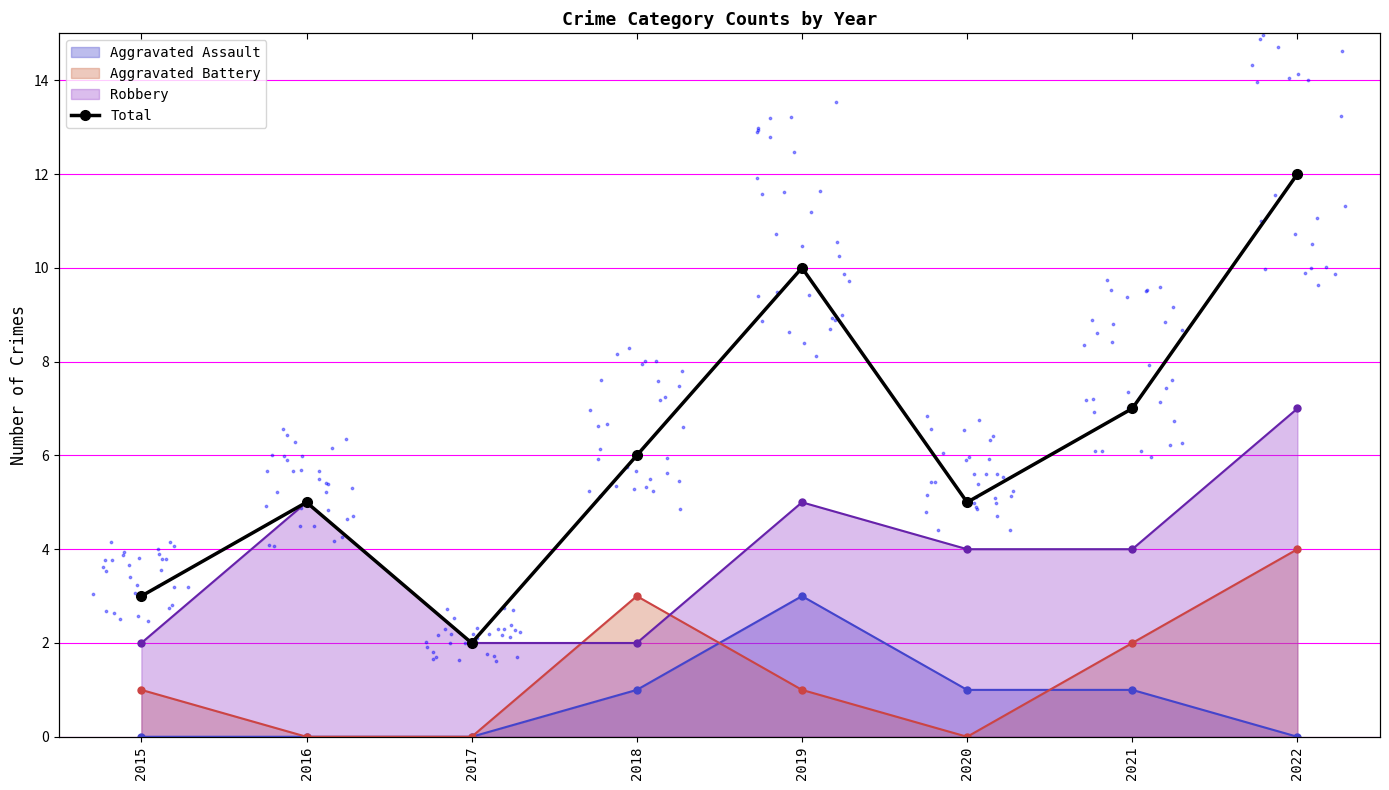

What is the change in value from 2016 to 2018?

+1